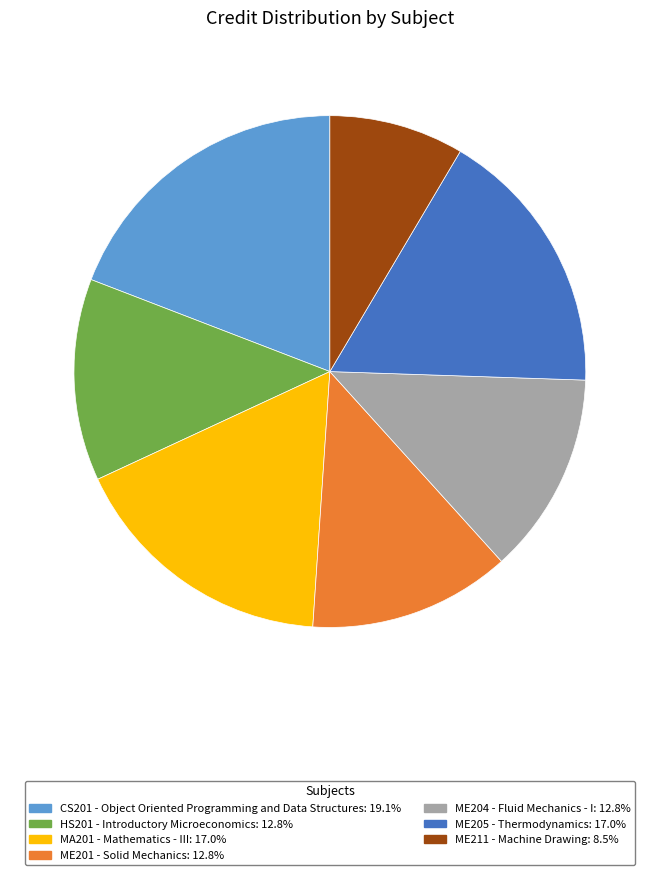

Approximately how many times larger is the value at HS201 - Introductory Microeconomics compared to ME204 - Fluid Mechanics - I?

1.0